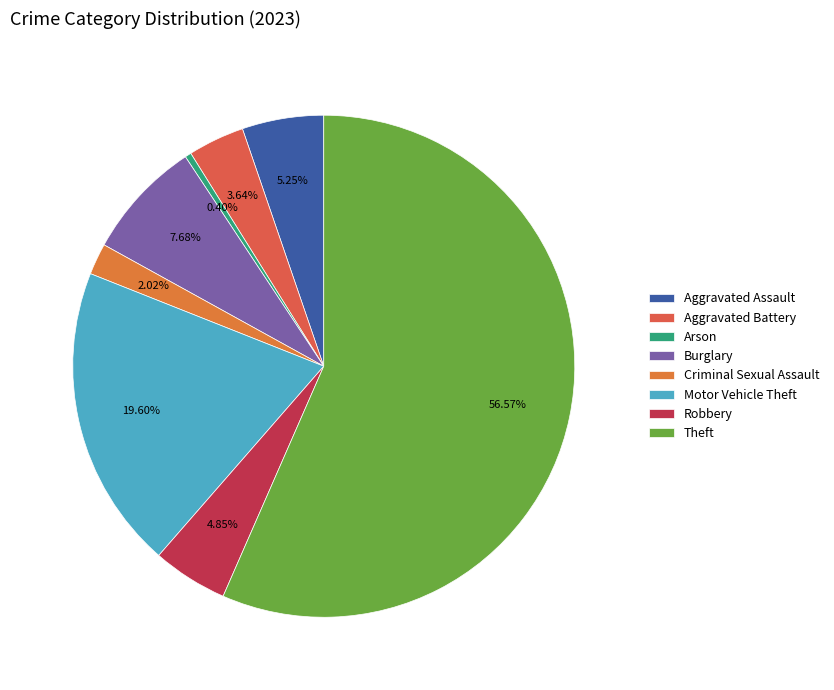

What percentage is the Aggravated Assault slice, to the nearest percent?

5%